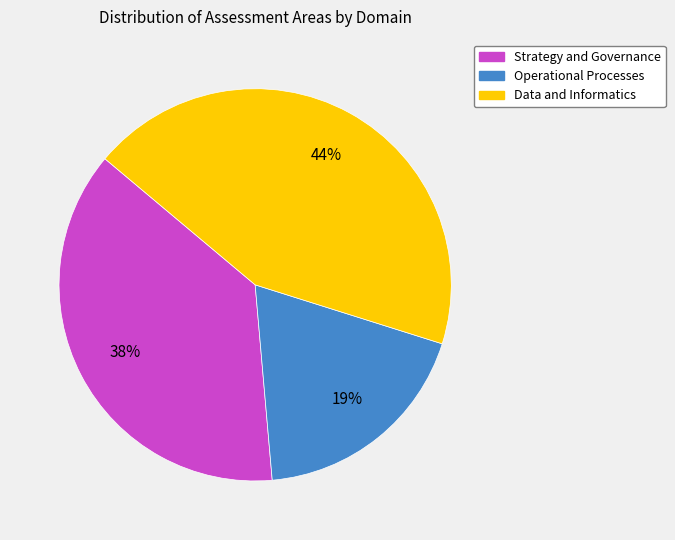

True or false: Operational Processes accounts for 12% of the total.

False